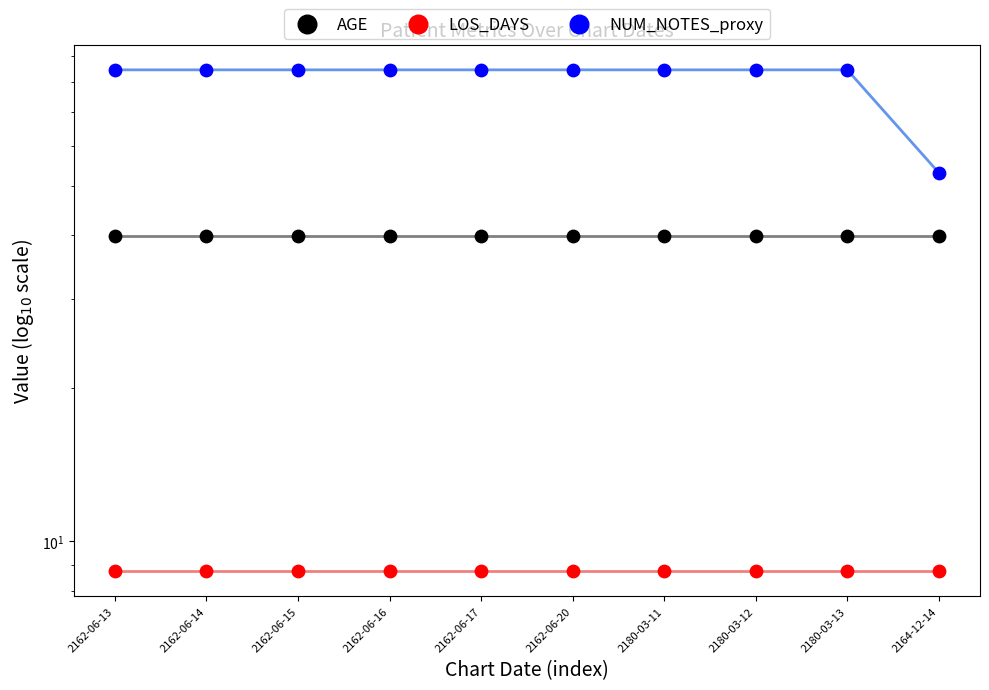

Which series has the largest total across all categories?

NUM_NOTES_proxy